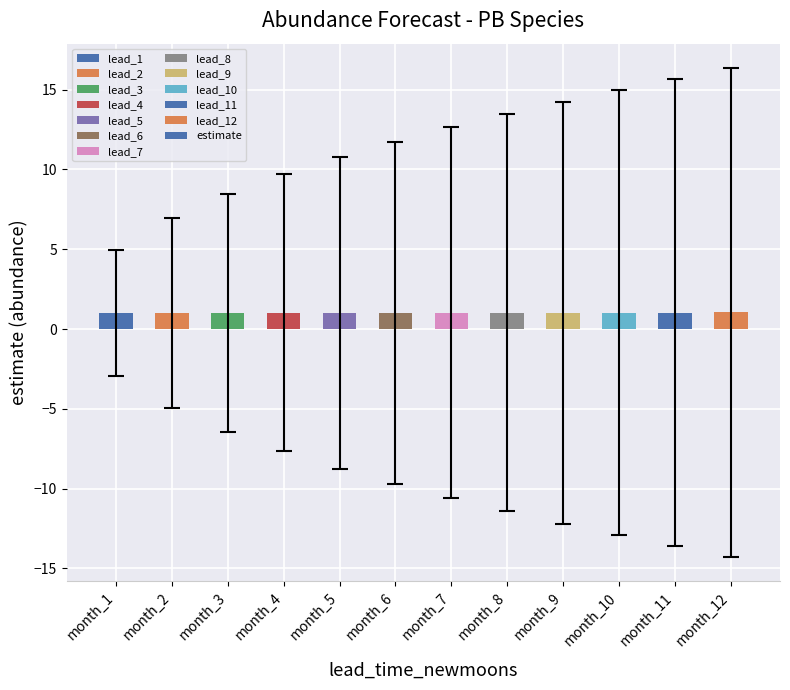

What is the value of the 8th bar from the left?

1.0